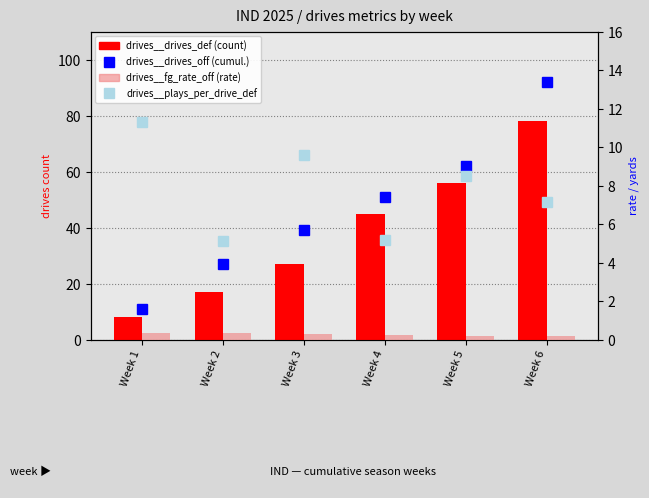

Where does the drives__drives_off series first go above 51?

Week 5